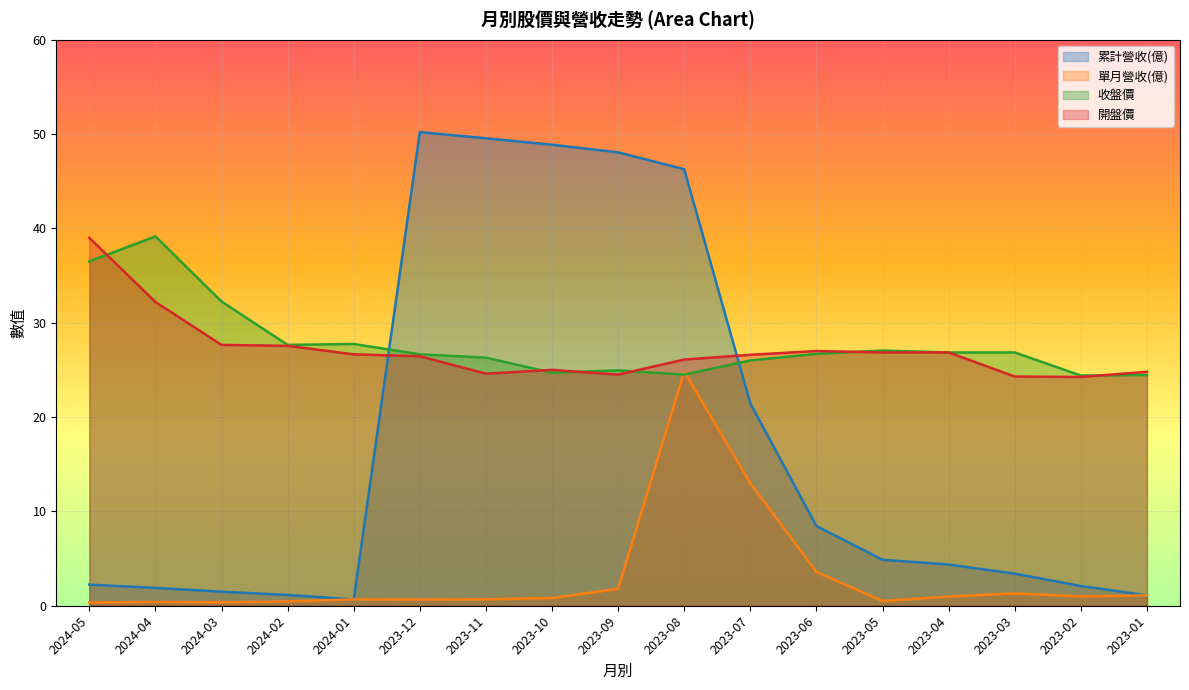

Reading right to left, what are all the values shown in this chart?

累計營收(億): 1.1	2.1	3.4	4.4	4.9	8.4	21.4	46.3	48.1	48.9	49.5	50.2	0.7	1.1	1.5	1.9	2.2
單月營收(億): 1.1	1.0	1.3	1.0	0.5	3.6	13.0	24.8	1.8	0.8	0.7	0.7	0.7	0.5	0.4	0.4	0.3
收盤價: 24.4	24.4	26.9	26.9	27.1	26.7	26.0	24.5	24.9	24.7	26.3	26.6	27.8	27.6	32.2	39.1	36.5
開盤價: 24.8	24.2	24.3	26.9	26.9	27.0	26.6	26.1	24.5	25.0	24.6	26.4	26.6	27.6	27.6	32.2	39.0